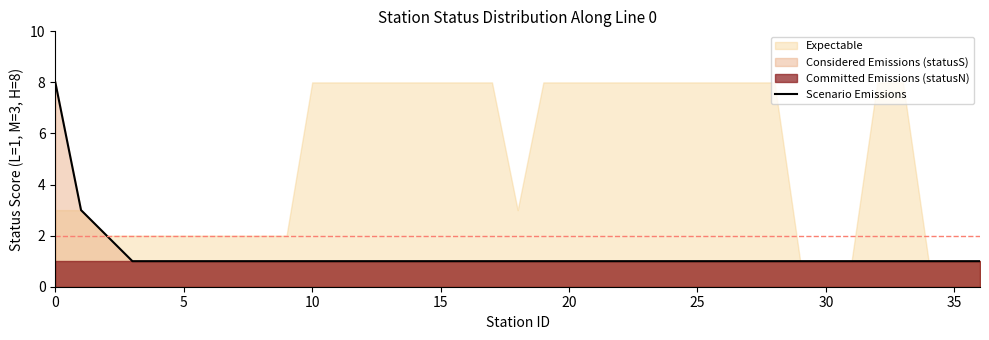

Between 10 and 30, which is larger?

10